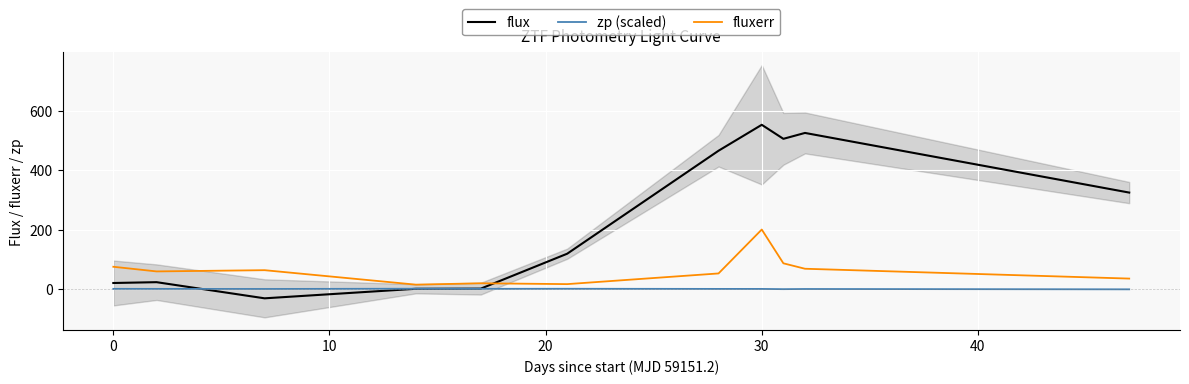

True or false: fluxerr and flux cross at least once.

True